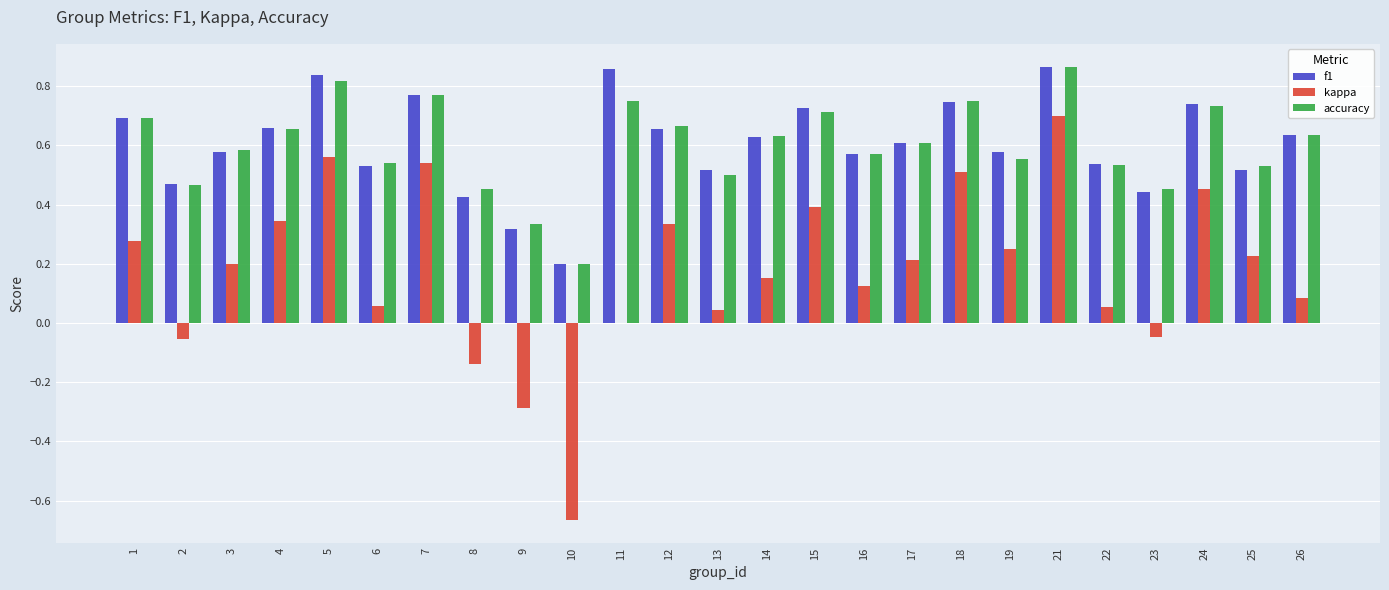

What is the sum of all f1 values?

15.1